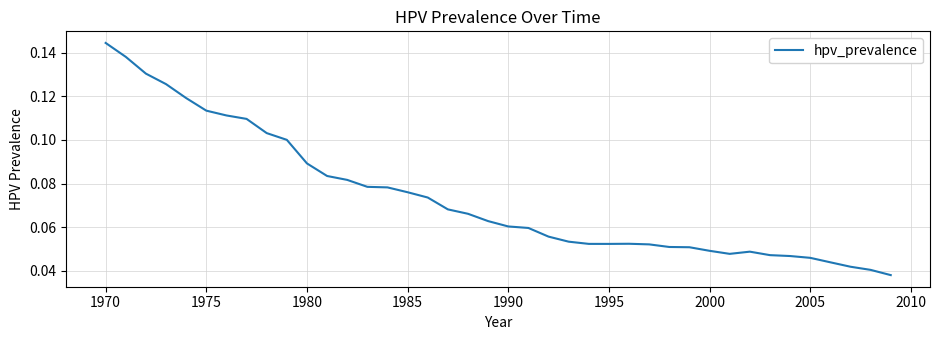

How many categories are shown in the chart?

40